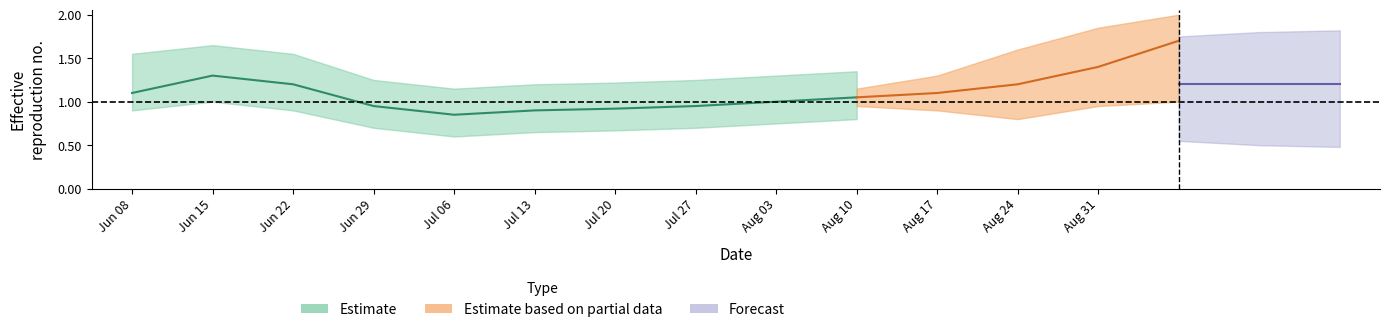

Is it true that the value at 40 is 1.7?

True